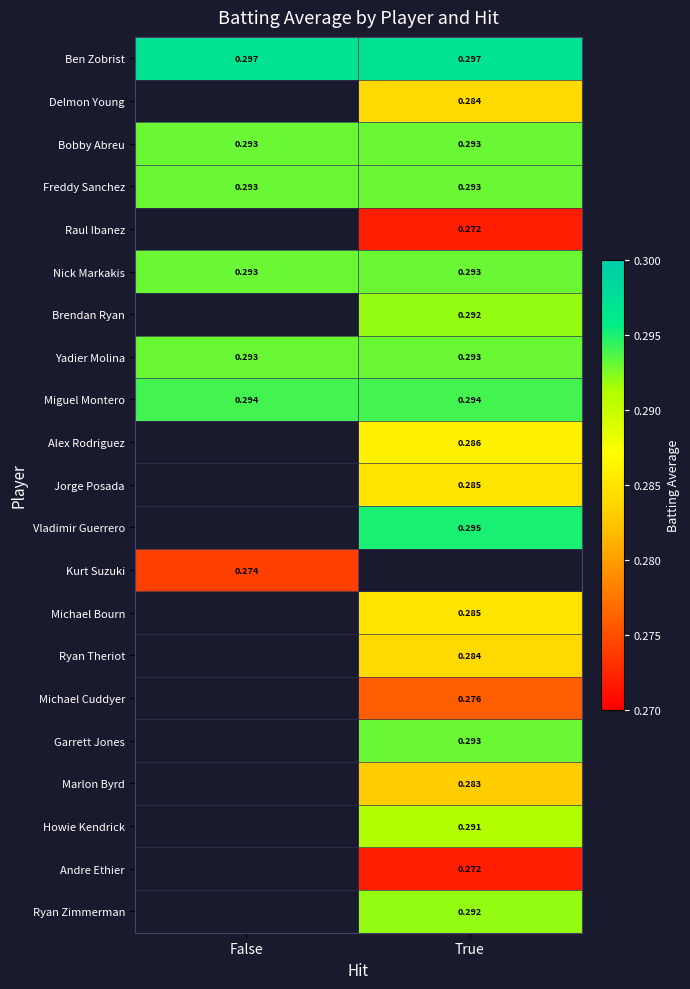

At which category does the chart reach its peak across all series?

False